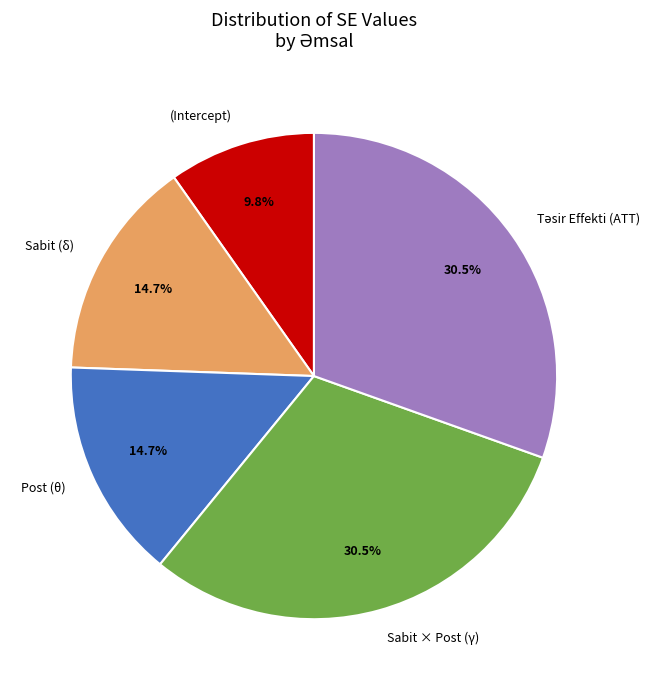

Count the number of slices in the pie.

5